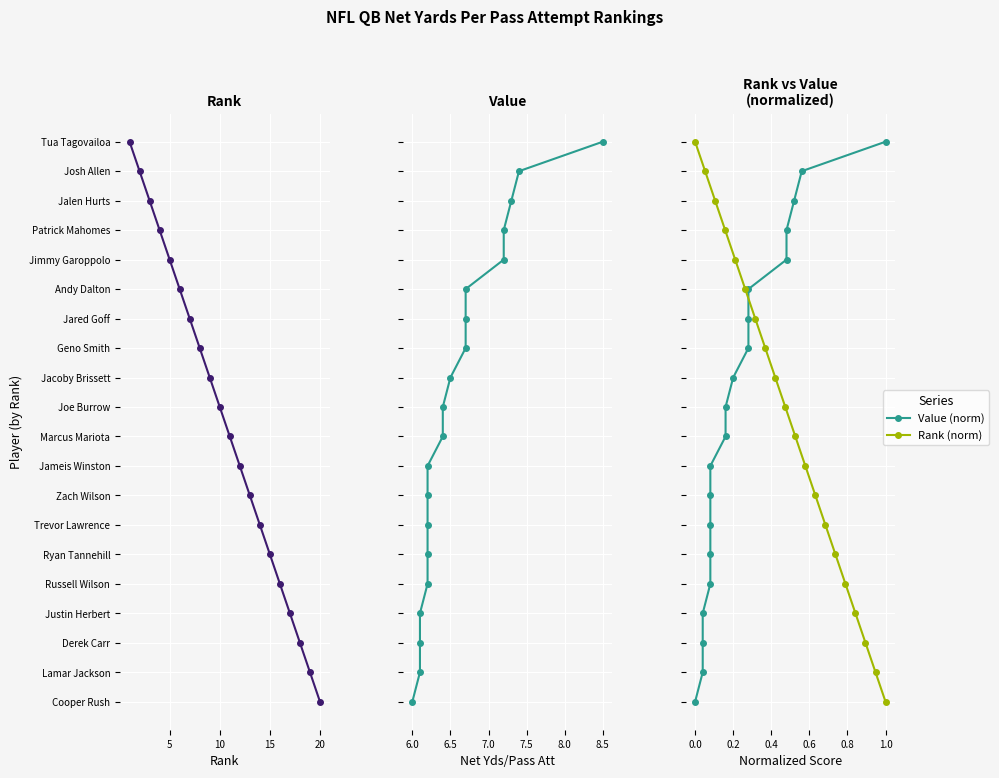

True or false: Value (norm) and Rank (norm) intersect in this chart.

False